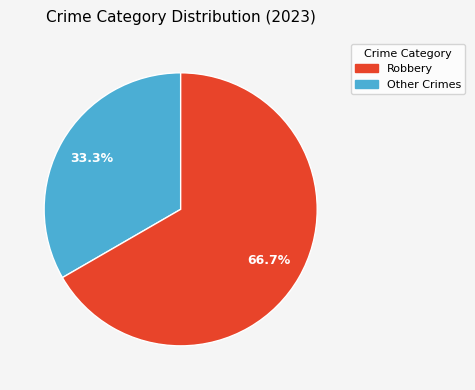

Does any single category account for the majority?

Yes